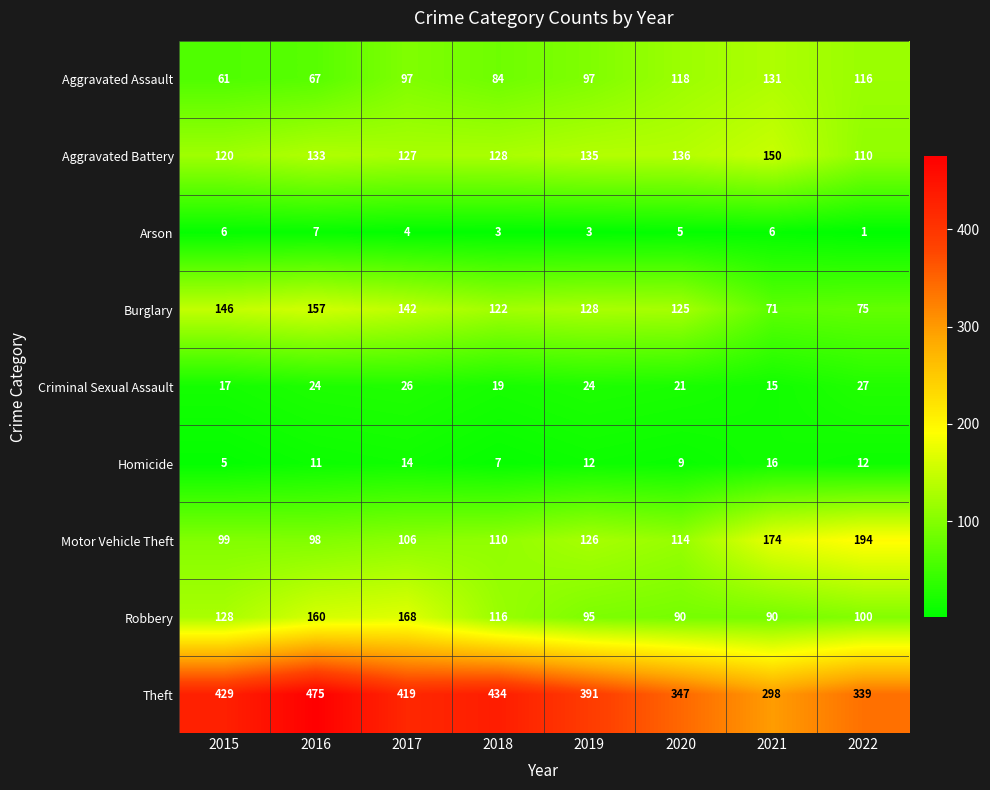

List the labels in order of Motor Vehicle Theft value, largest first.

2022, 2021, 2019, 2020, 2018, 2017, 2015, 2016